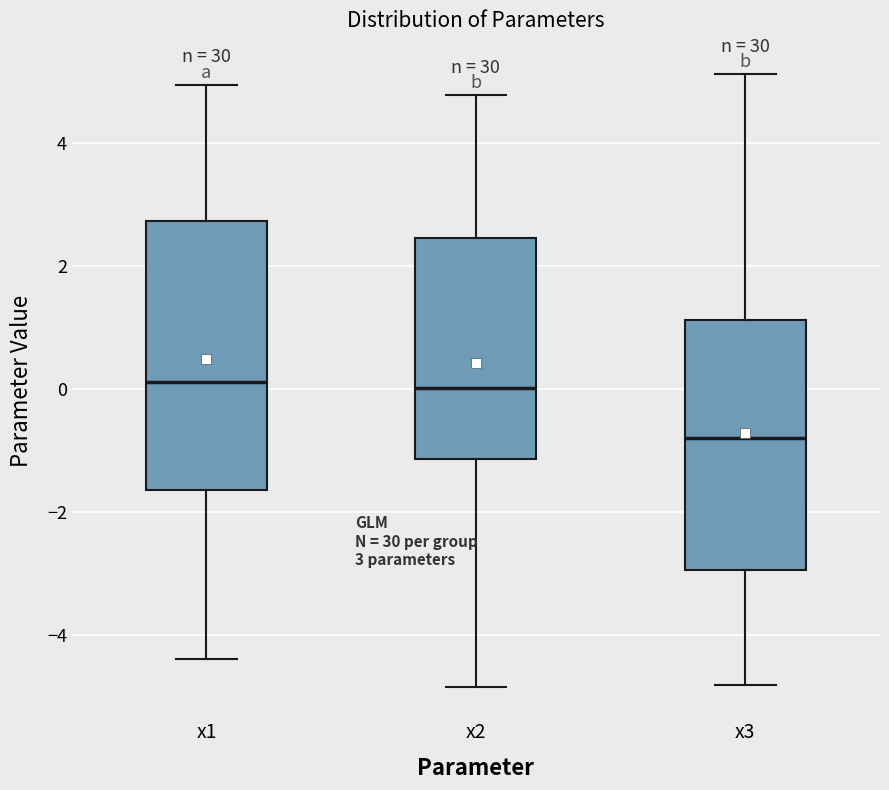

Which box is the tallest, from its lower edge to its upper edge?

x1